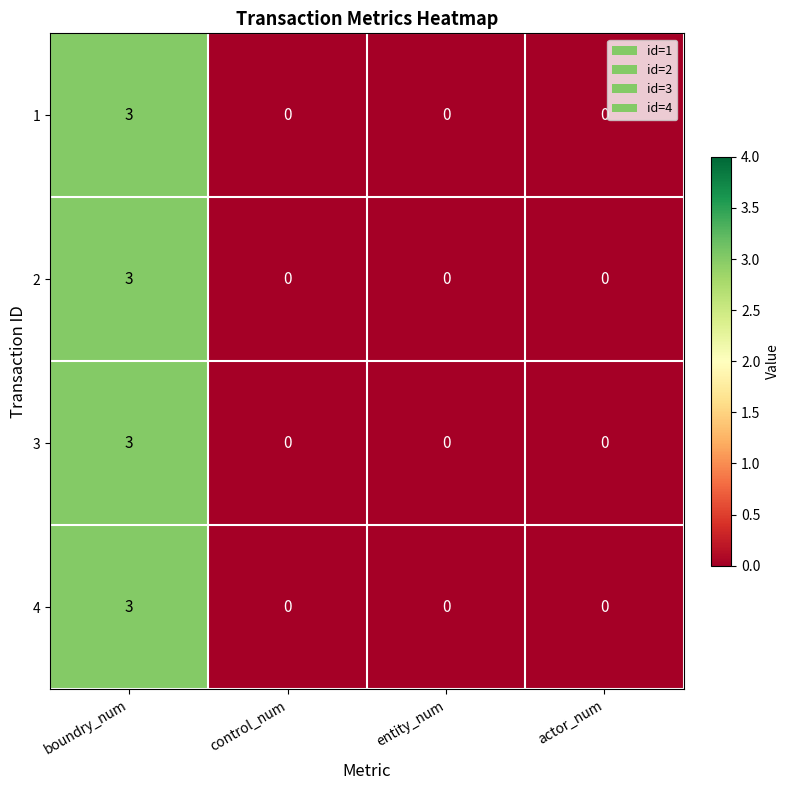

The value of 2 at boundry_num is 3. True or false?

True